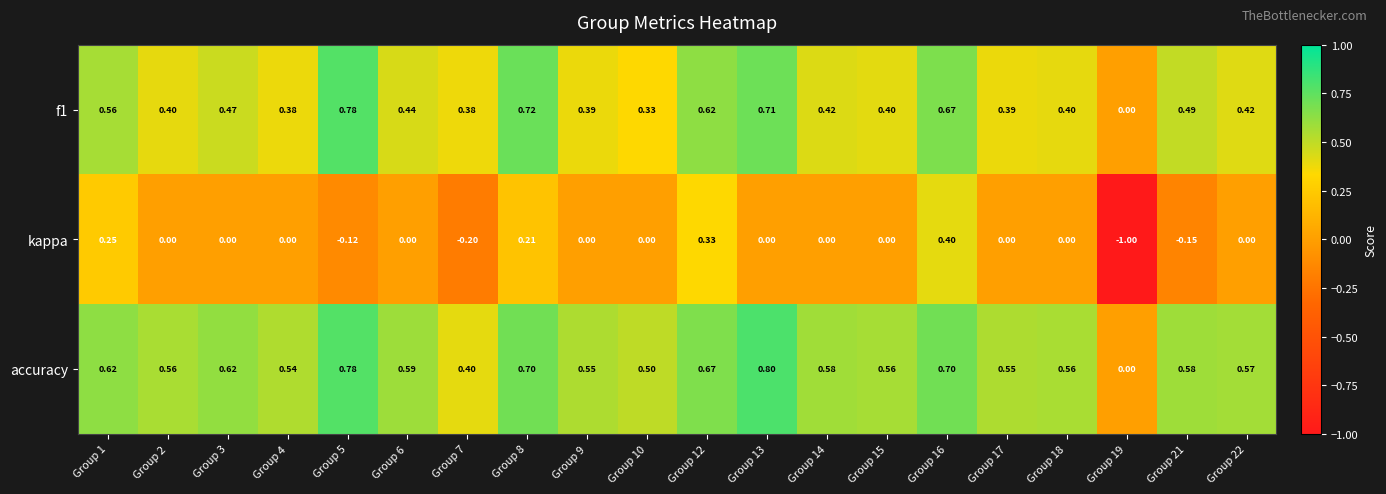

Is the value of kappa at Group 22 greater than the value of f1 at Group 2?

No